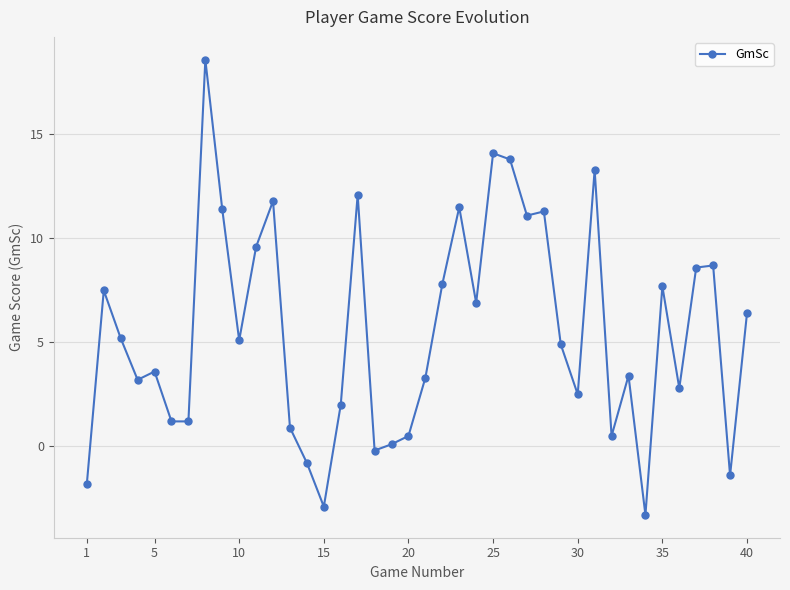

What is the difference between the maximum and minimum values?

21.9